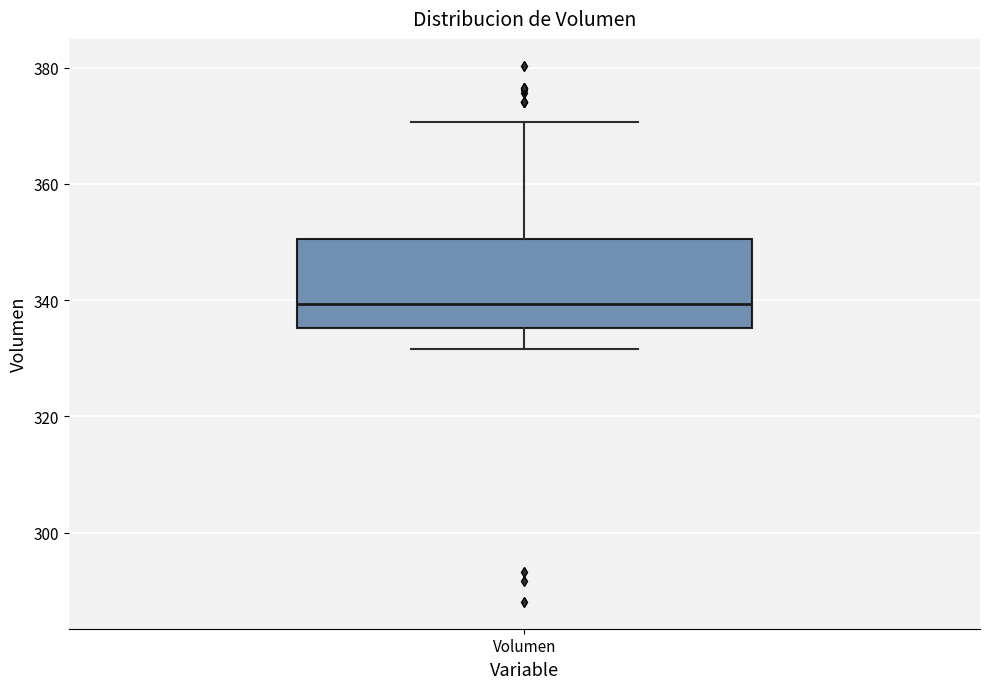

Transcribe this box plot: give where the median line is, the range the box spans, and where the two whiskers end, as read against the y-axis. The values are not printed on the chart, so give them approximately, as read against the axis.

median 340, box 336 to 350, whiskers 332 to 370